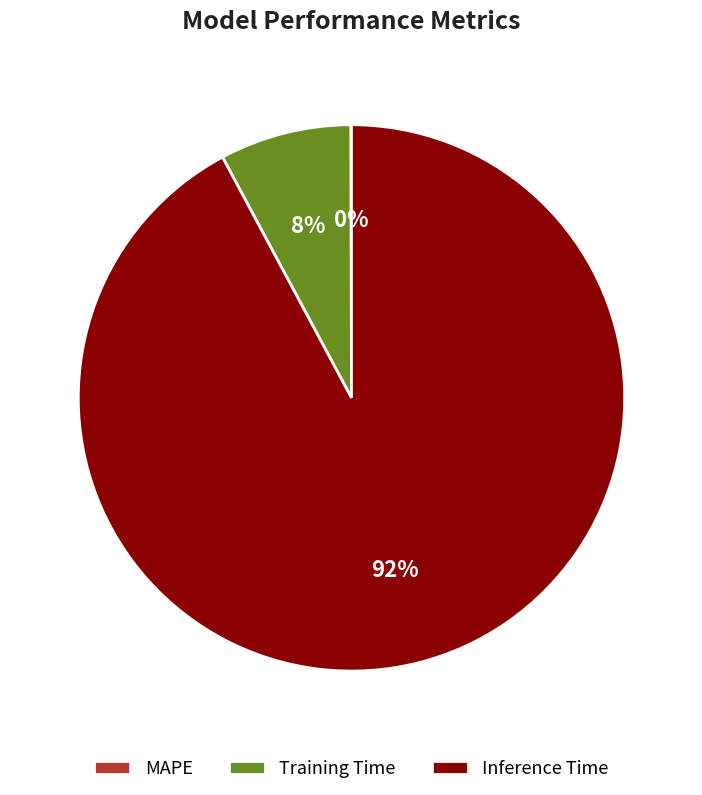

Is there a majority slice in this chart?

Yes